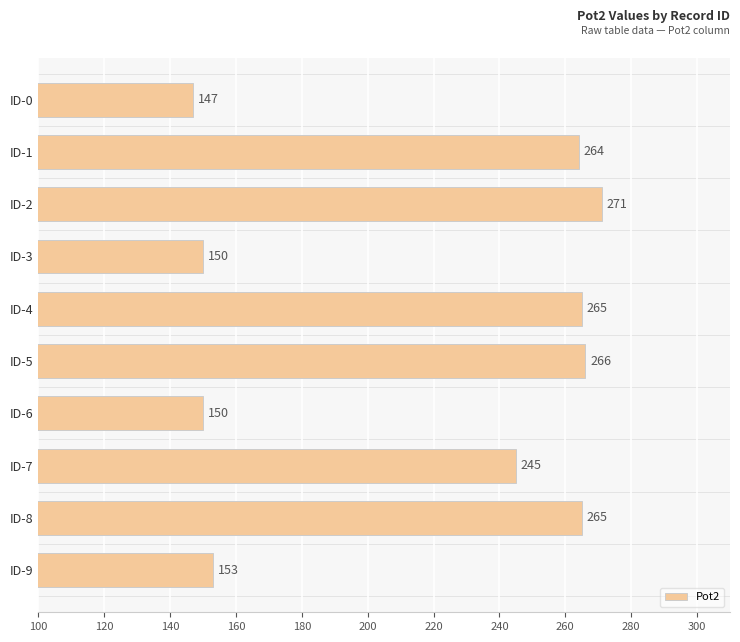

What is the value of the 2nd bar from the top?

264